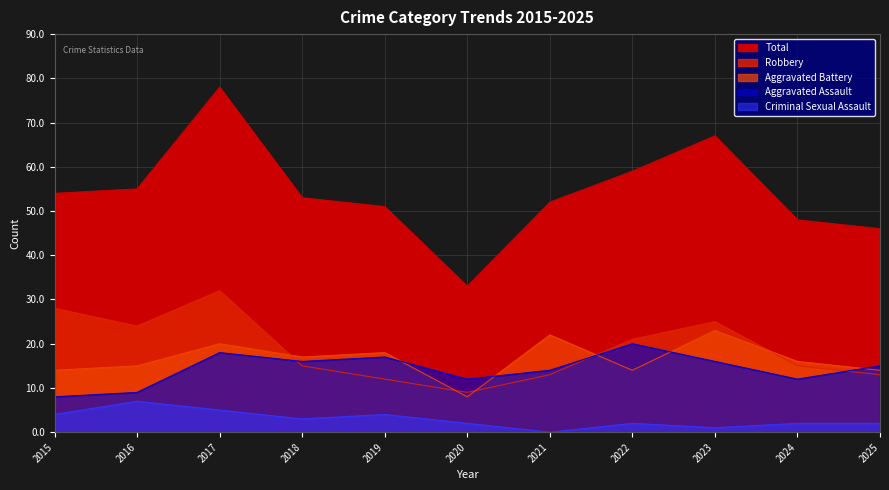

What is the difference between the maximum and second lowest values in the Aggravated Assault series?

11